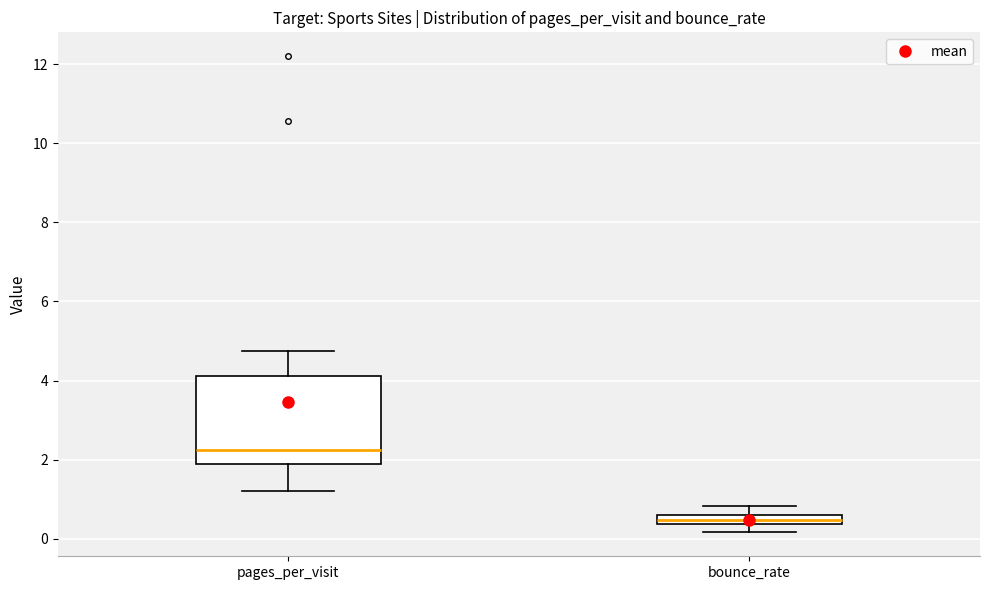

Which box is the tallest, from its lower edge to its upper edge?

pages_per_visit